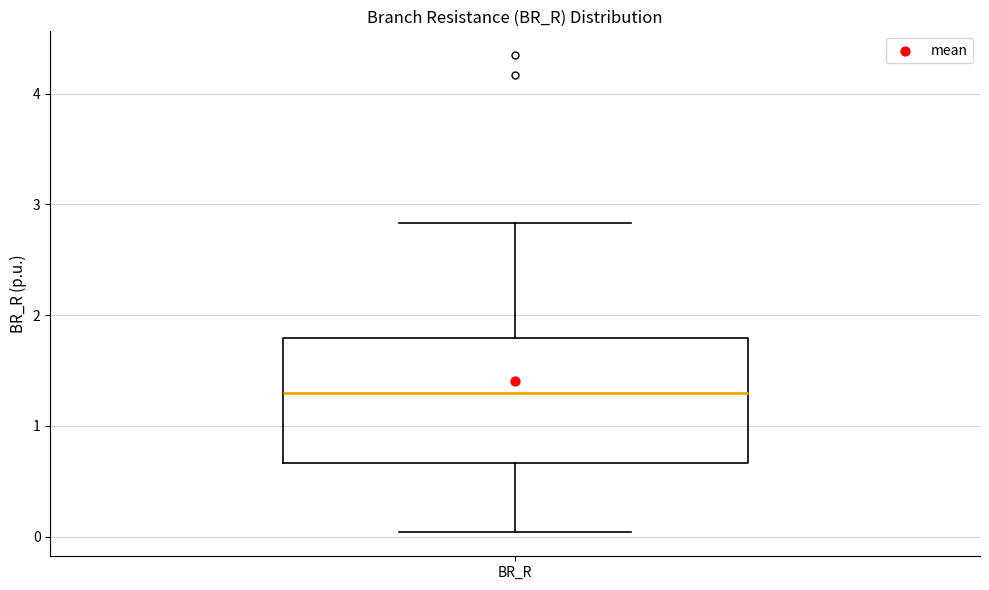

Read this box plot against the y-axis: the position of the median line, the range covered by the box, and the ends of both whiskers. The values are not printed on the chart, so give them approximately, as read against the axis.

median 1.3, box 0.7 to 1.8, whiskers 0.0 to 2.8